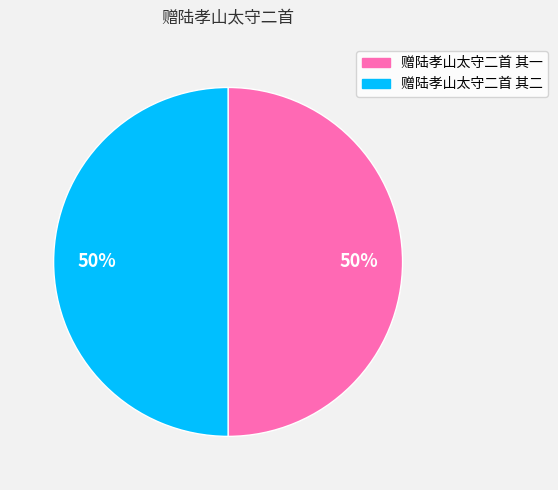

How many slices are in this pie chart?

2